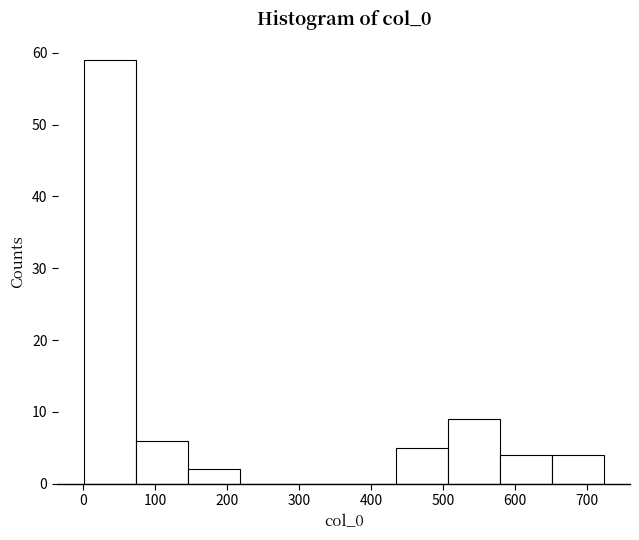

Reading left to right, transcribe this chart: for each bar, give the range it covers on the x-axis and its height. Neither the bar edges nor the heights are printed on the chart, so give them approximately, as read against the axes.

0 to 70: 59
70 to 150: 6
150 to 220: 2
220 to 290: 0
290 to 360: 0
360 to 430: 0
430 to 510: 5
510 to 580: 9
580 to 650: 4
650 to 720: 4